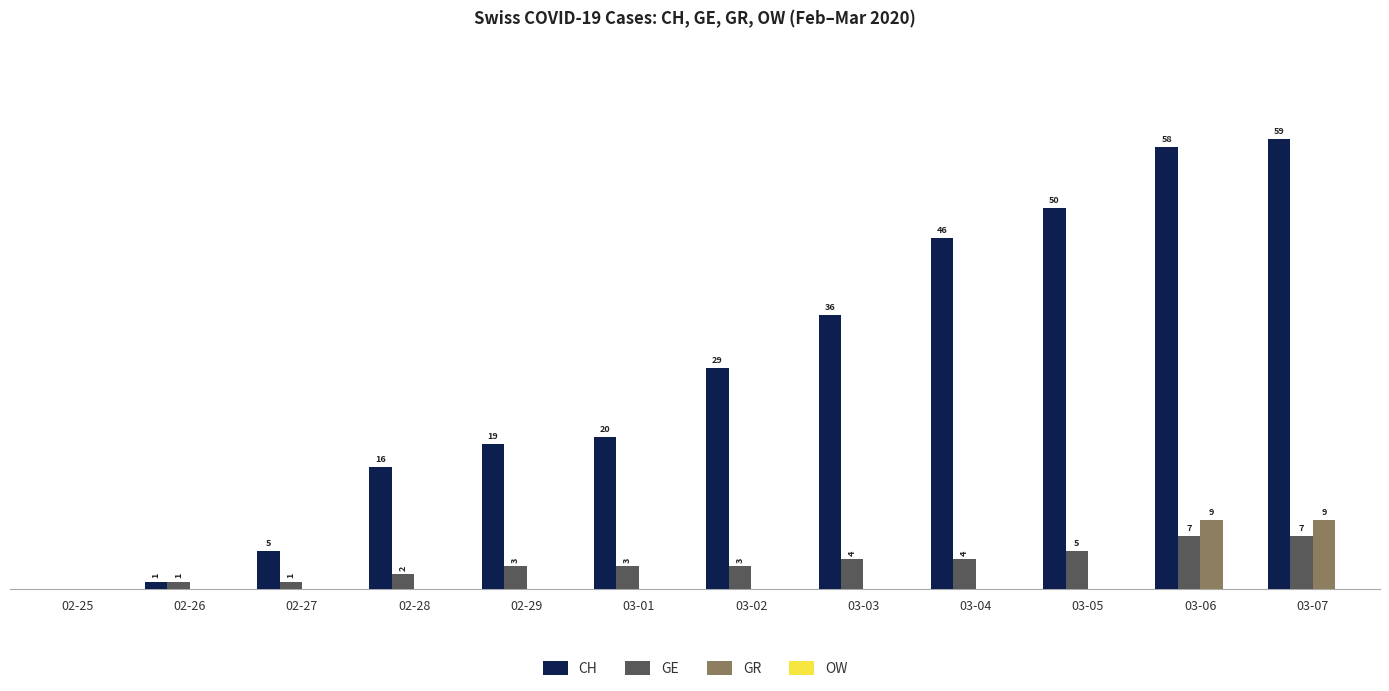

Between 02-28 and 03-03, which series saw the biggest shift?

CH